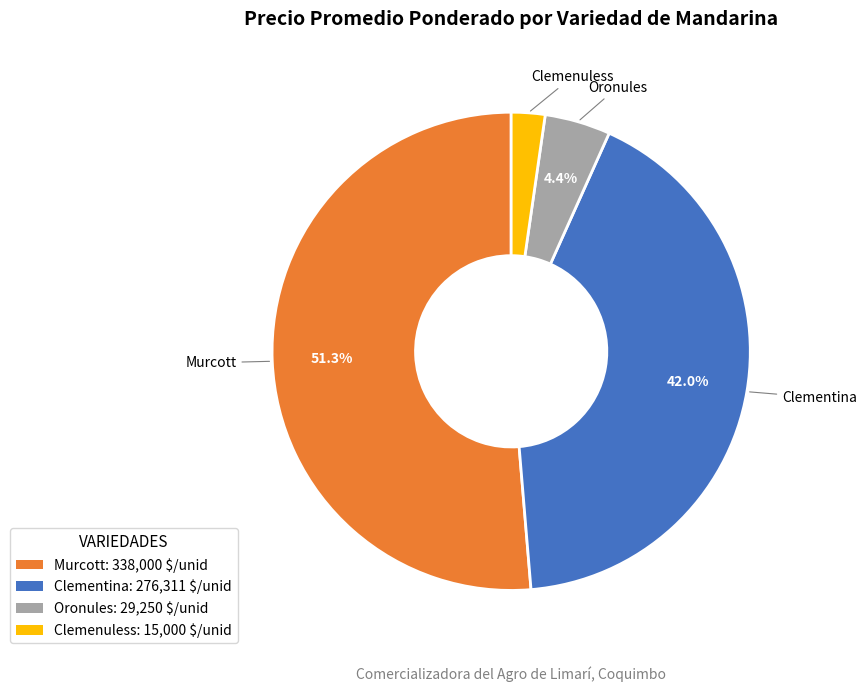

Does Murcott account for over 50% of the chart?

Yes